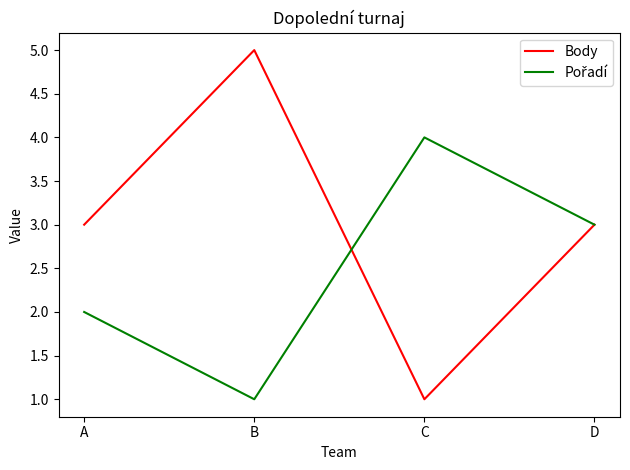

What value does the Body series have at D?

3